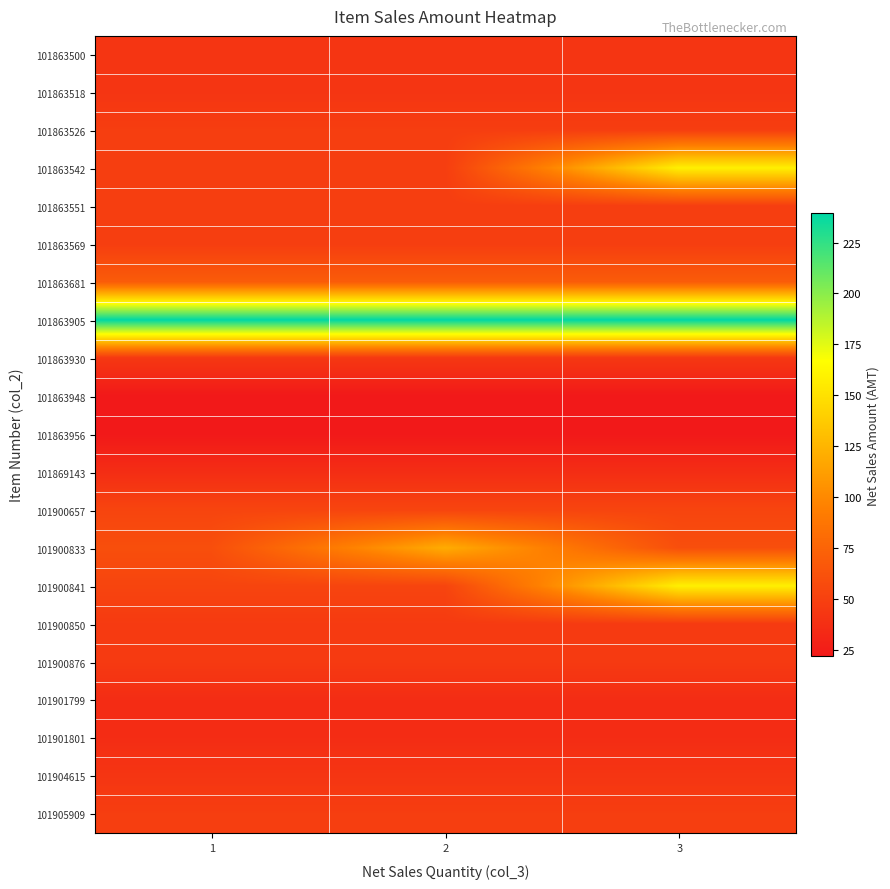

Which category has the highest value across all series?

1